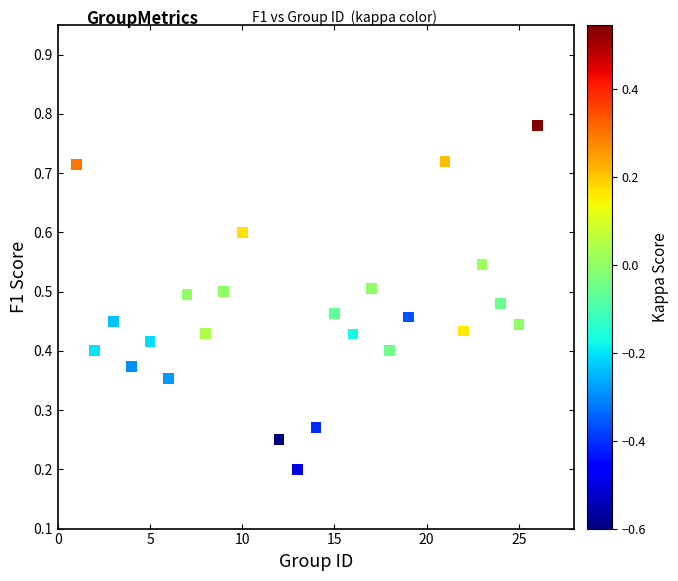

What is the range of Y values (max minus min)?

0.6